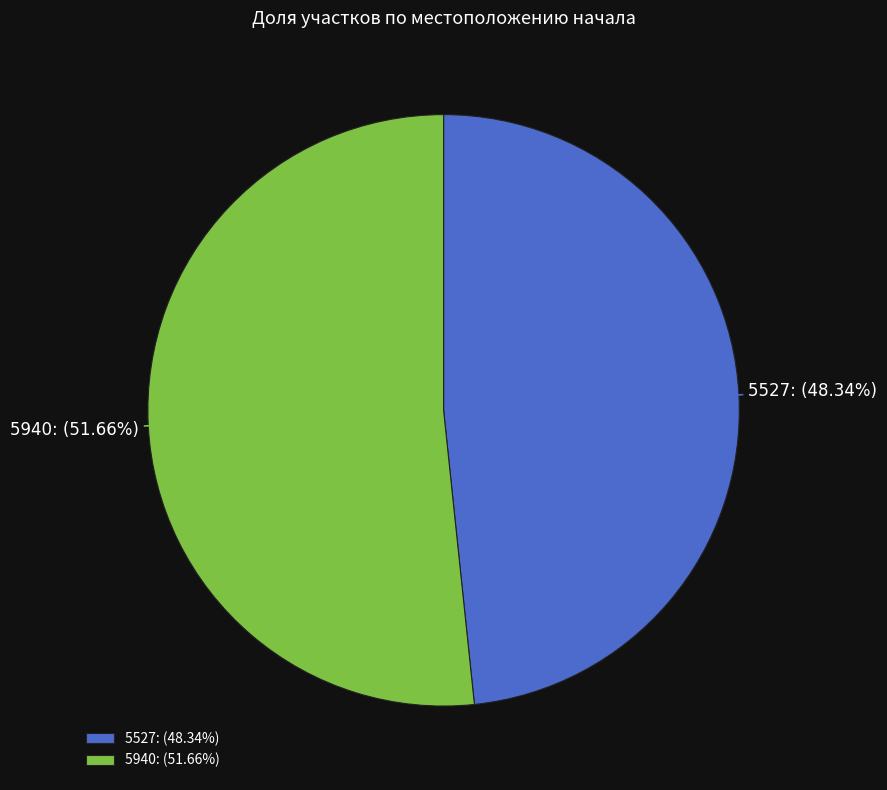

To the nearest percent, what is the combined percentage of 5527 and 5940?

100%